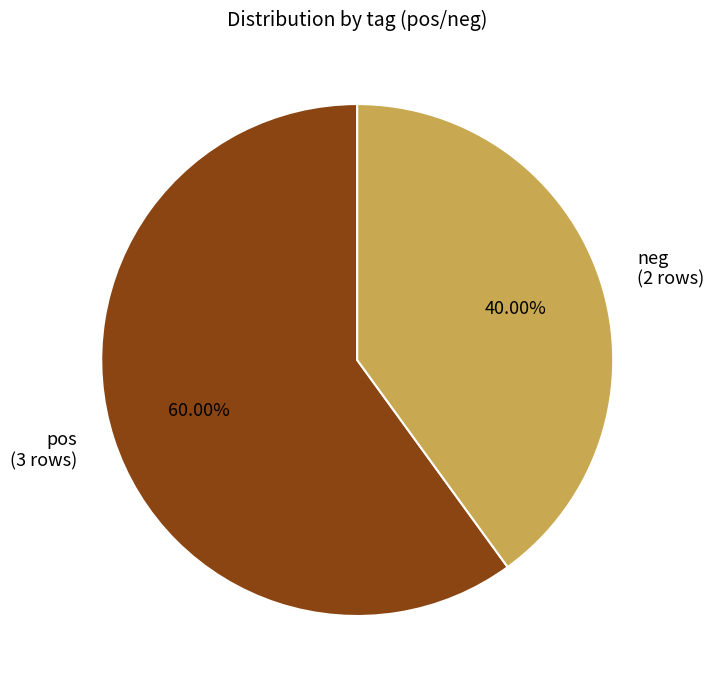

To the nearest percent, what is the difference between the pos and neg slice percentages?

20%